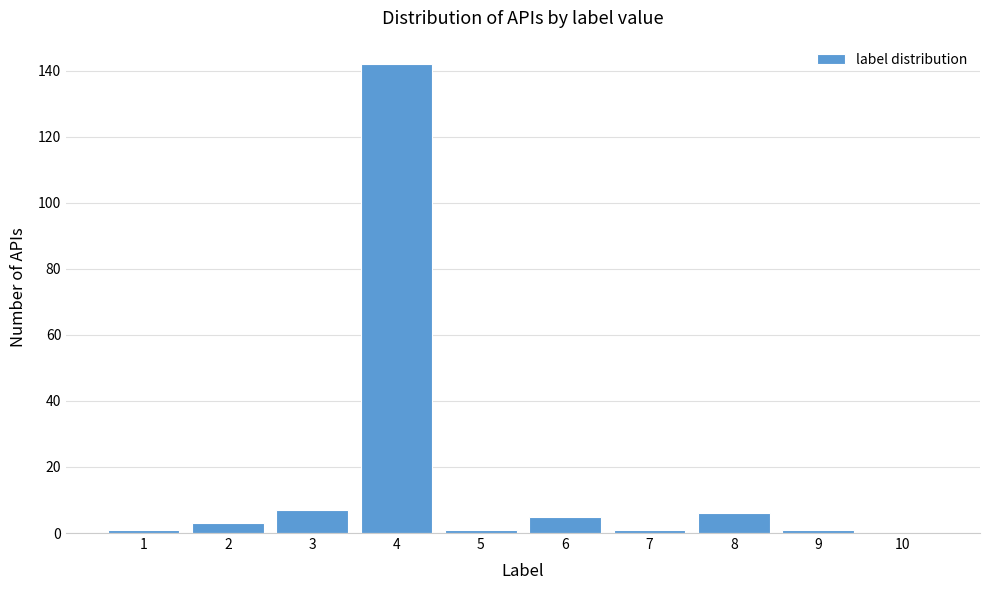

Reading left to right, transcribe all the data shown in this chart.

1=1	2=3	3=7	4=142	5=1	6=5	7=1	8=6	9=1	10=0